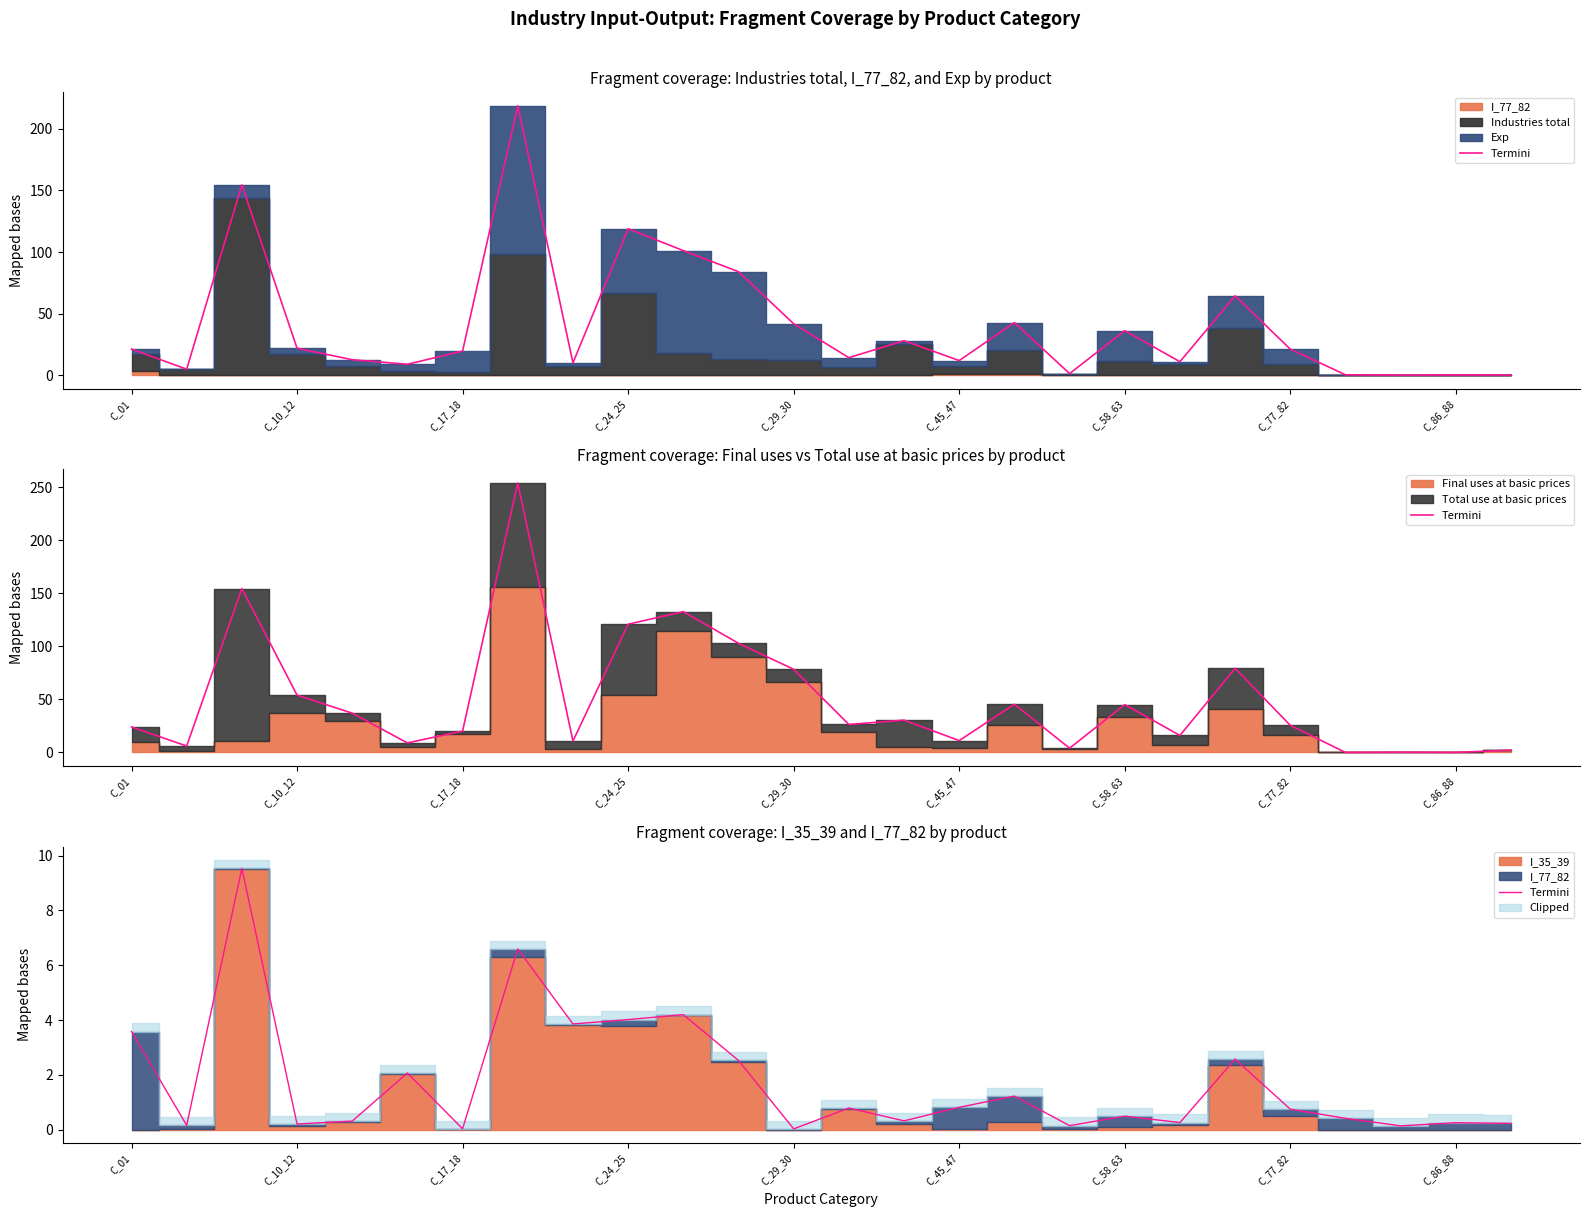

Is it true that the value at 14 is 0.1?

False